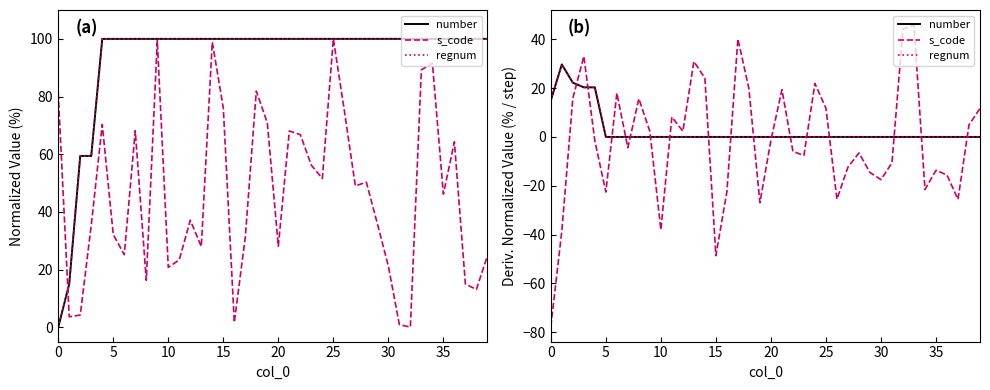

Is this an area chart (filled region under the line)?

No